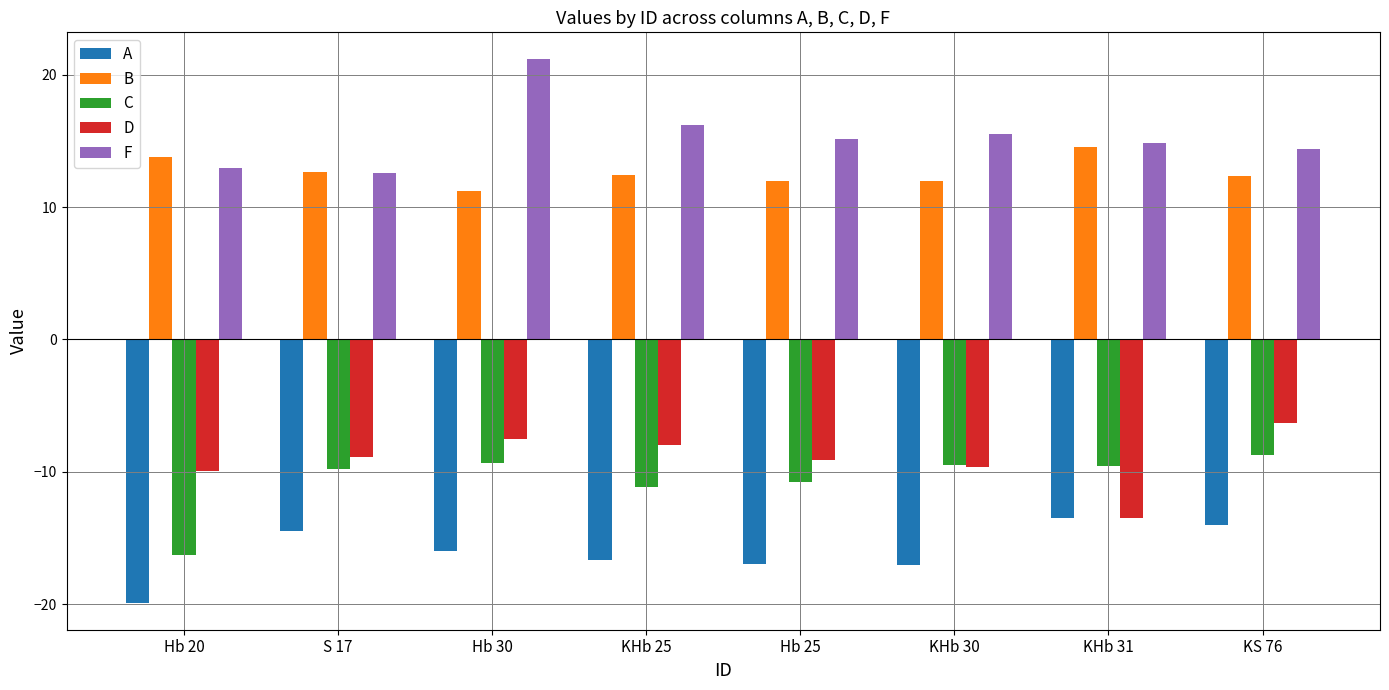

What is the difference between the highest and lowest values at Hb 30?

37.1